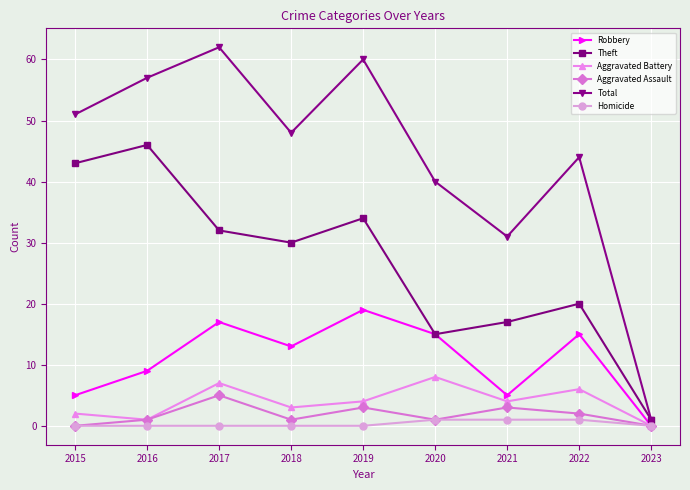

Between 2015 and 2022, which series saw the biggest shift?

Theft